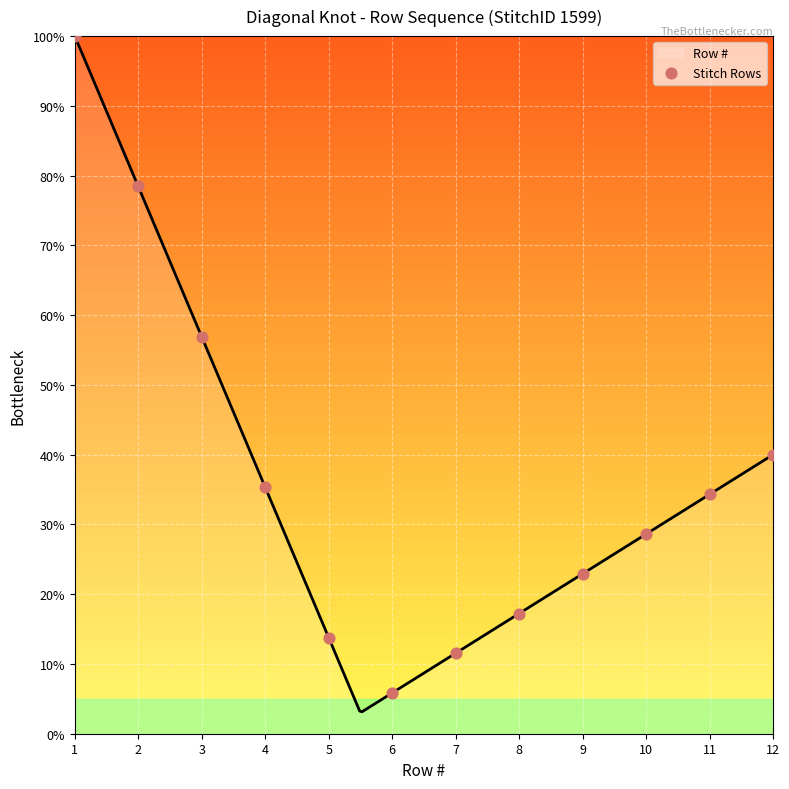

Approximately how many times larger is the value at 1 compared to 12?

2.5